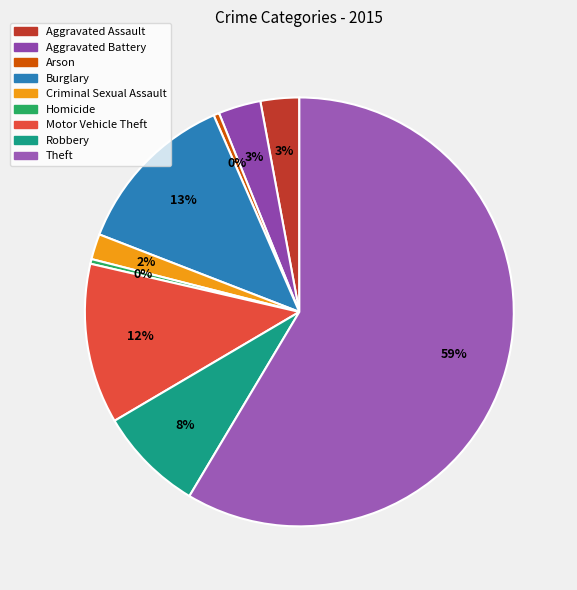

To the nearest percent, what is the combined percentage of Motor Vehicle Theft and Theft?

71%